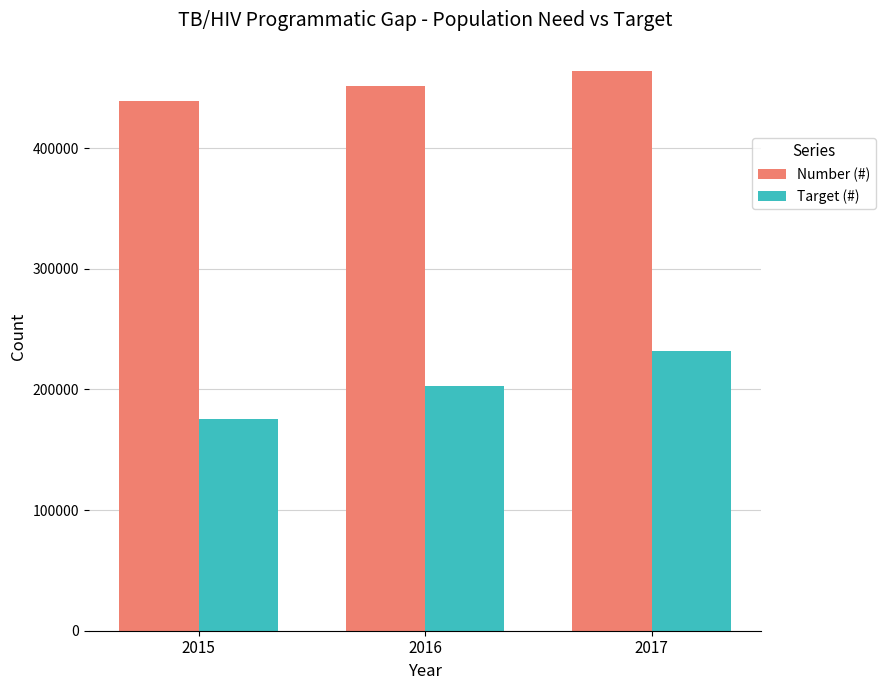

The value of Number (#) at 2017 is 697345. True or false?

False